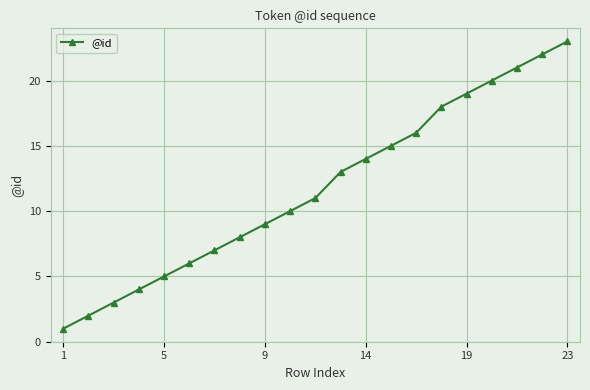

How many data points are less than 11?

10